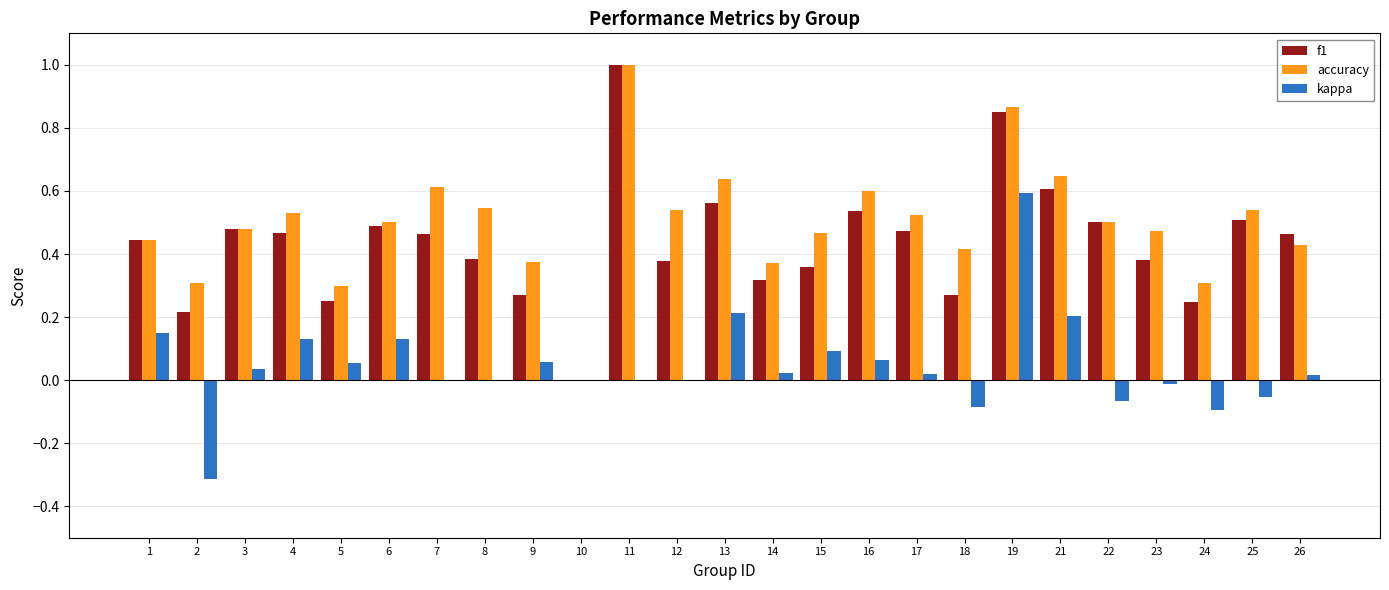

The value of accuracy at 4 is 0.5. True or false?

True